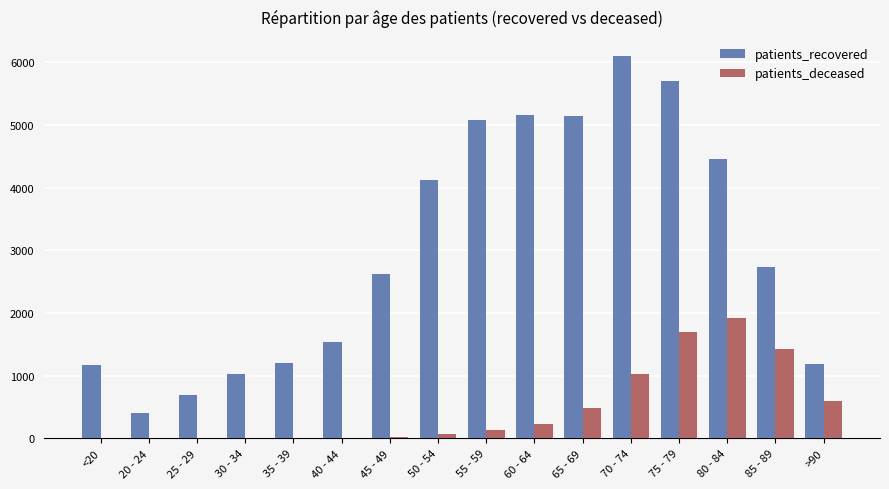

Which series changed the most between 20 - 24 and 35 - 39?

patients_recovered